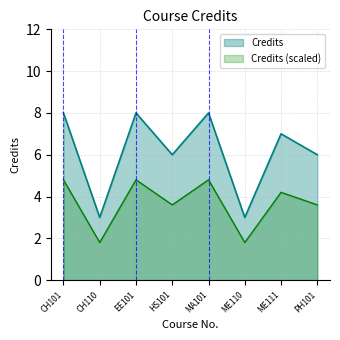

Reading right to left, list all the values displayed in this chart.

Credits: 6.0	7.0	3.0	8.0	6.0	8.0	3.0	8.0
Credits (scaled): 3.6	4.2	1.8	4.8	3.6	4.8	1.8	4.8